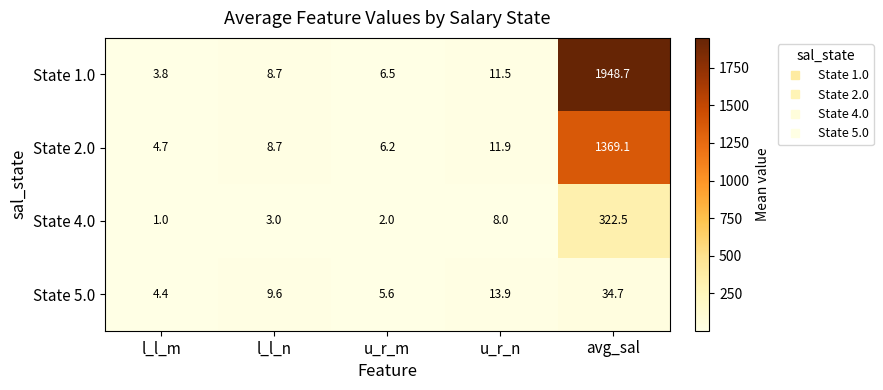

The State 1.0 series shows 812.5 at avg_sal. True or false?

False